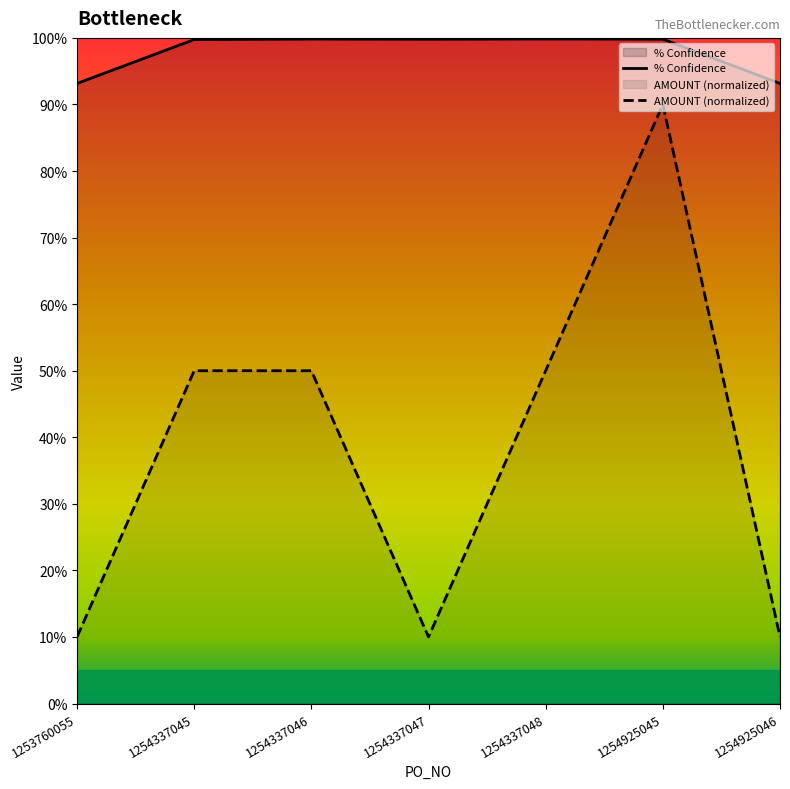

True or false: % Confidence and AMOUNT (normalized) intersect in this chart.

False